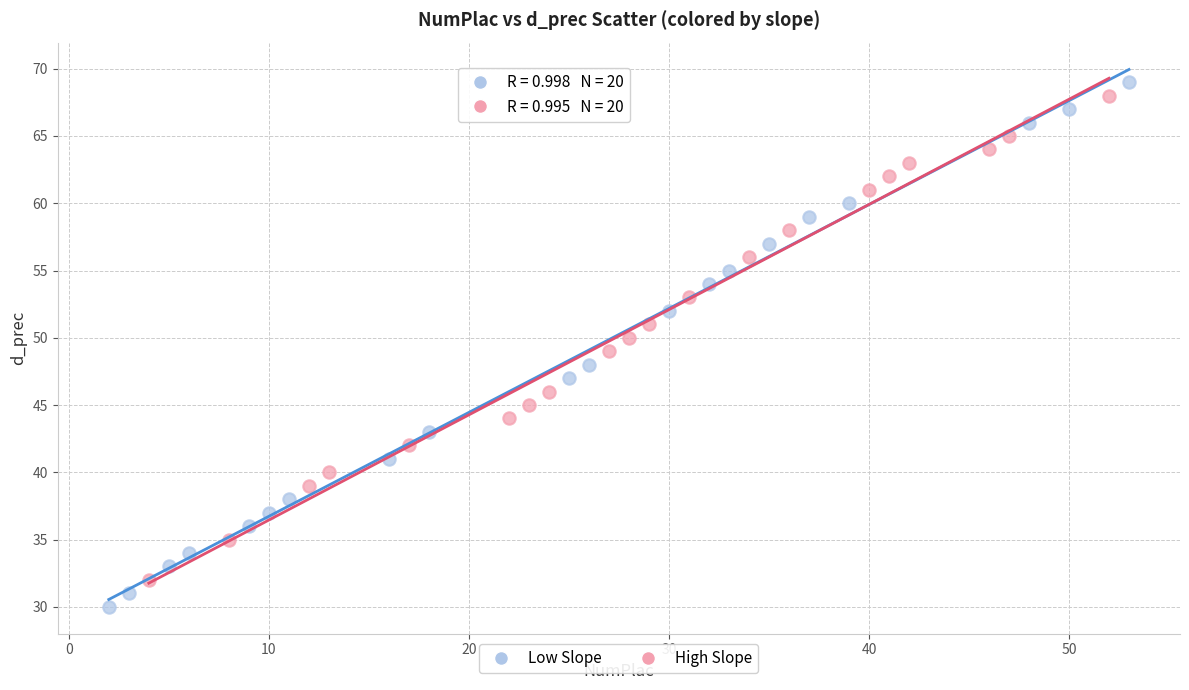

Which series reaches the minimum Y coordinate?

Low Slope